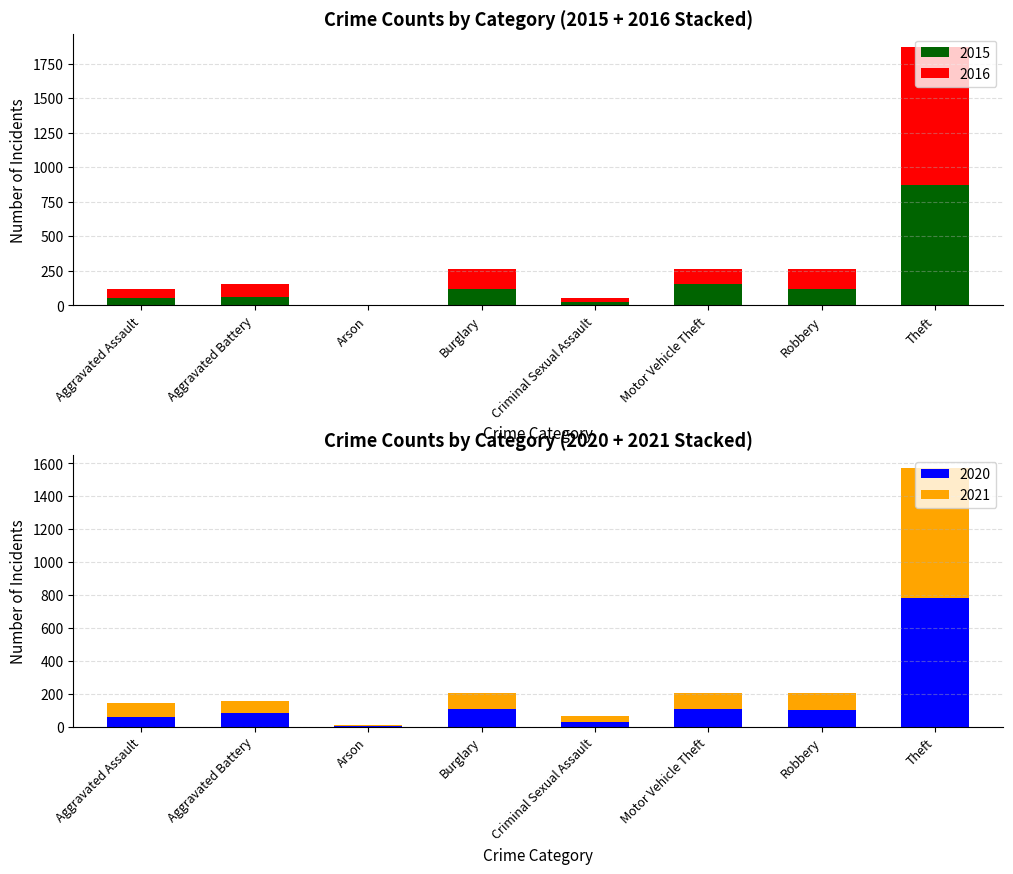

At which label does 2015 reach its minimum?

Arson